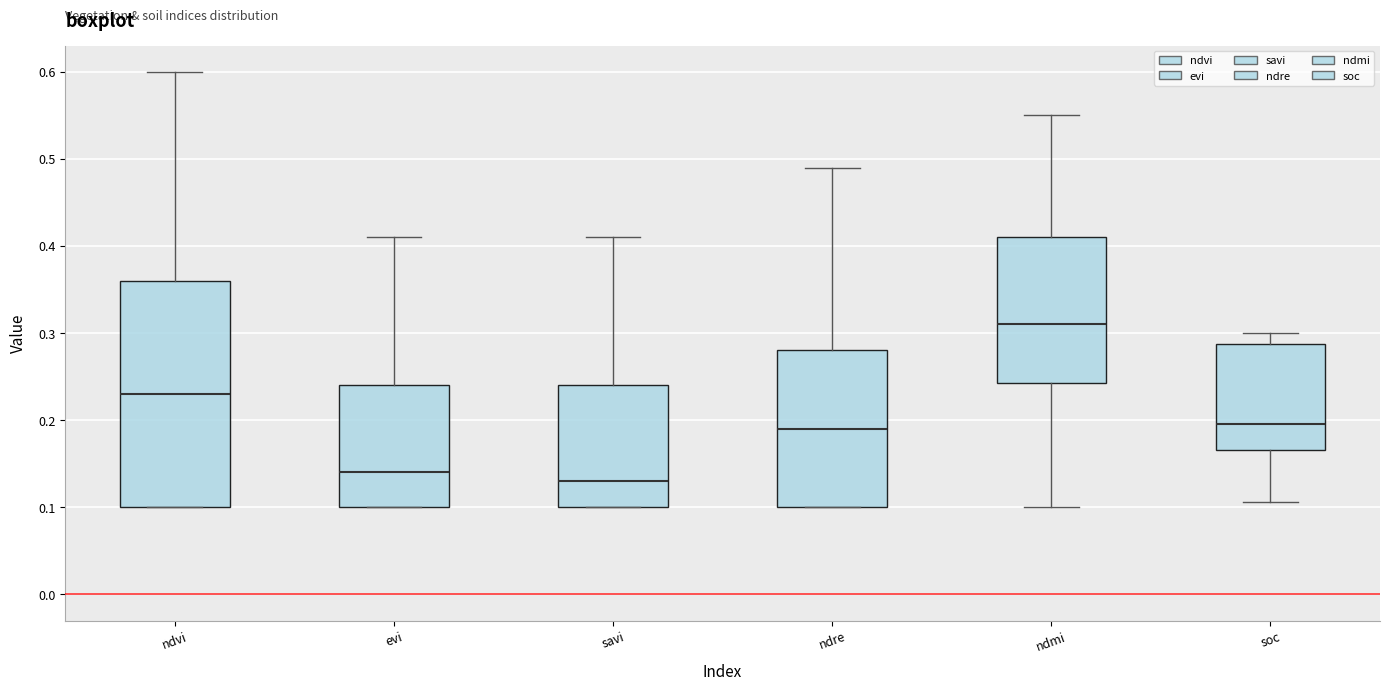

Where is the lower edge of the box for ndre on the y-axis? The values are not printed on the chart, so give them approximately, as read against the axis.

0.10